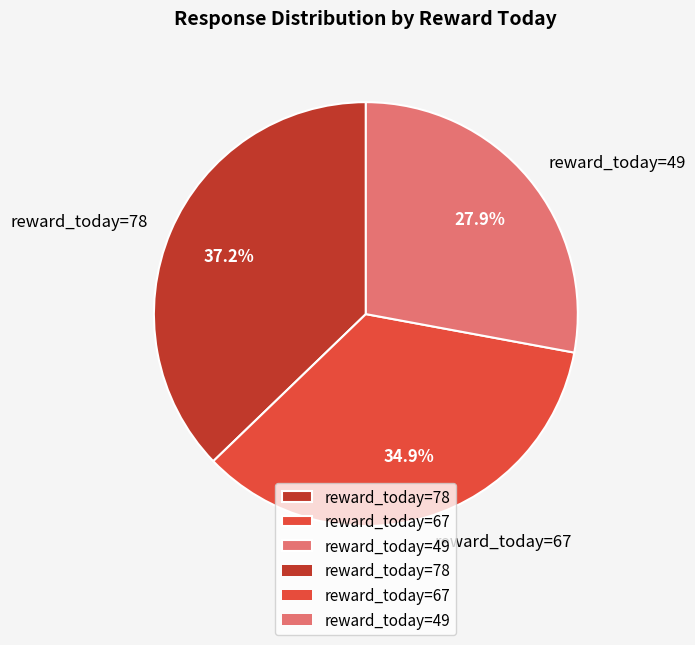

Rank the categories by value from lowest to highest.

reward_today=49, reward_today=67, reward_today=78